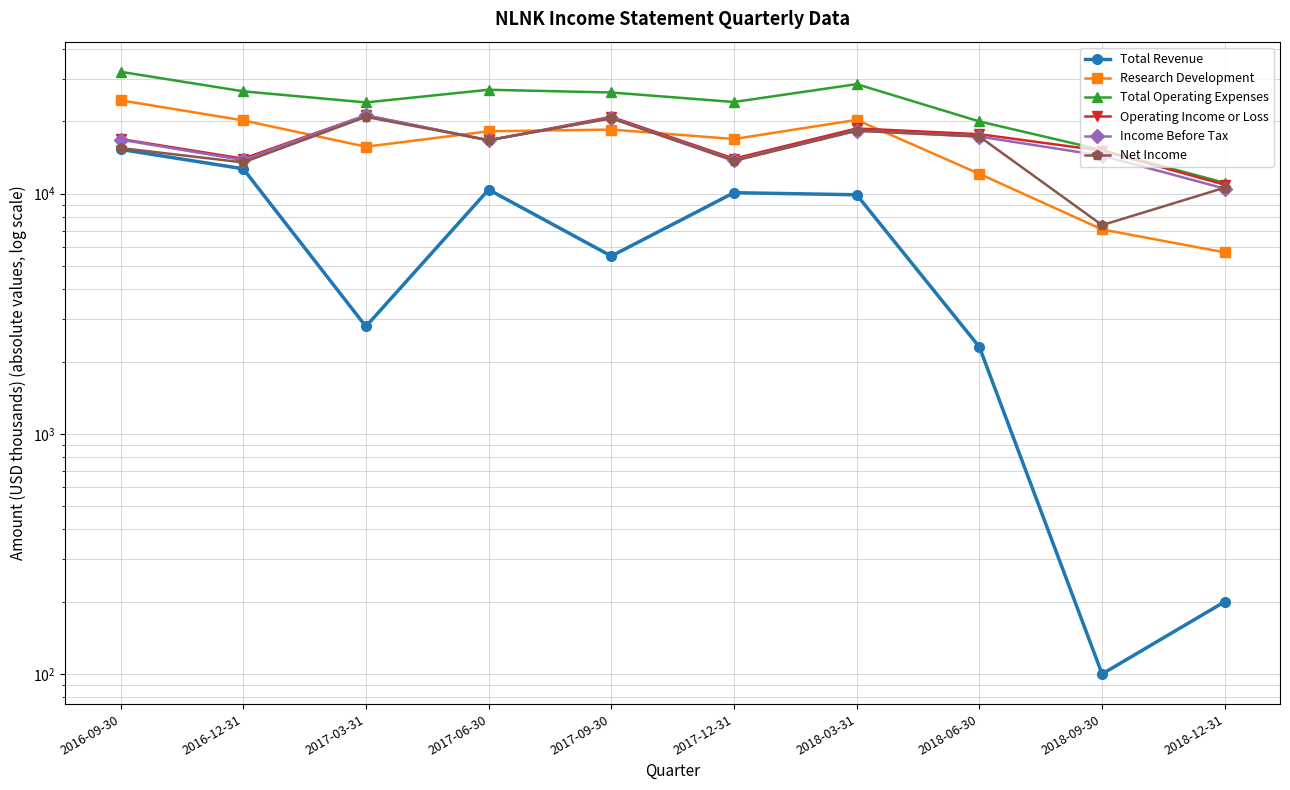

Between 2017-09-30 and 2018-12-31, which series saw the biggest shift?

Total Operating Expenses